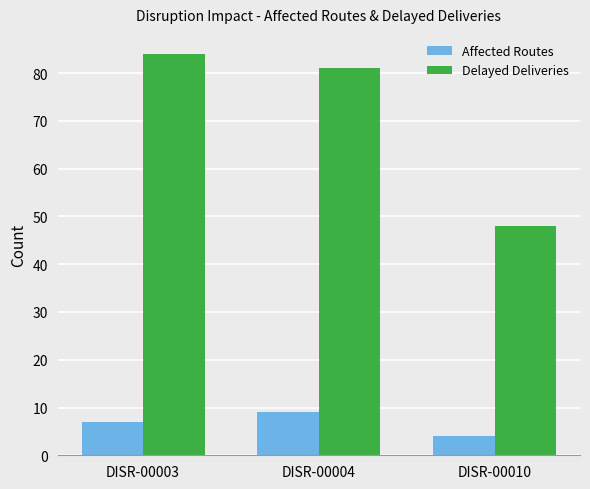

What is the difference between the maximum and minimum values in the Affected Routes series?

5